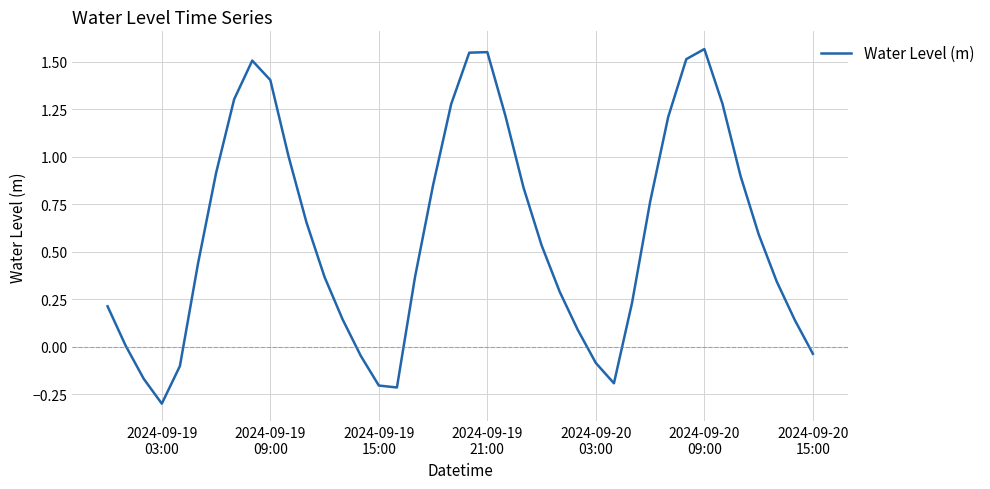

What is the smallest value displayed?

-0.3